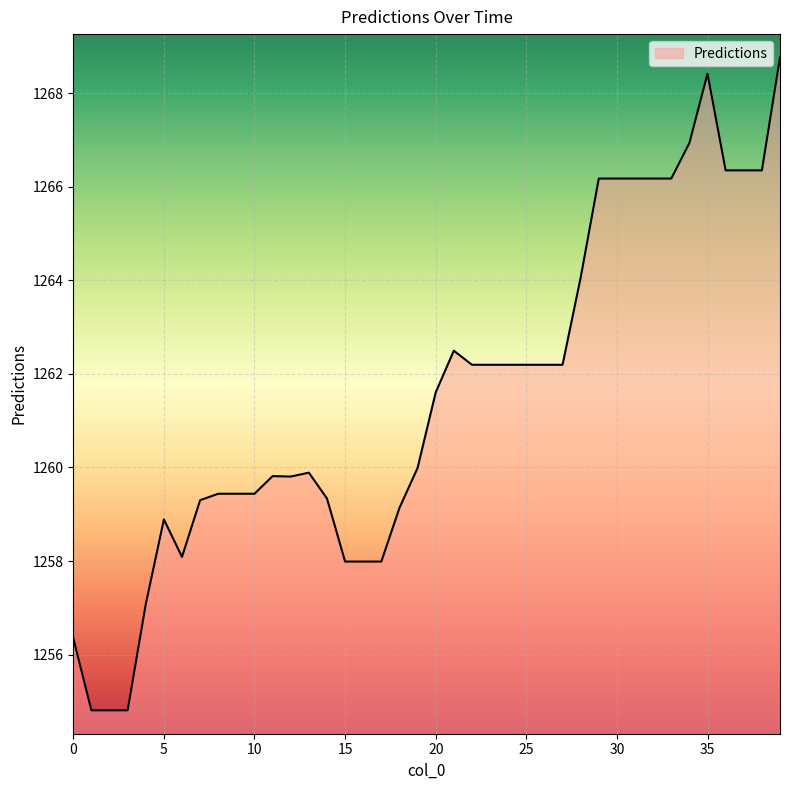

What is the greatest value displayed?

1268.8